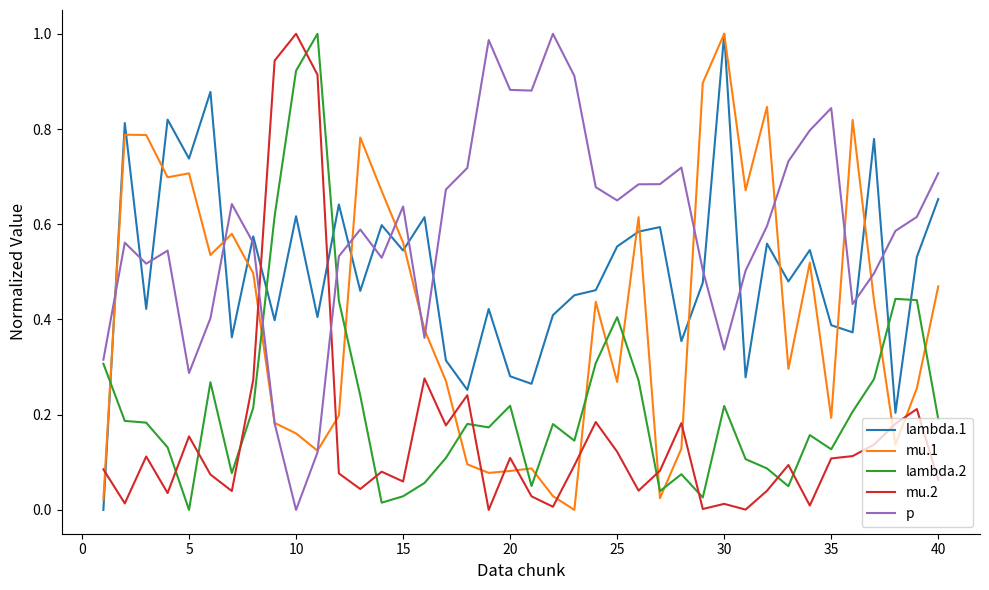

Which series has the largest total across all categories?

p